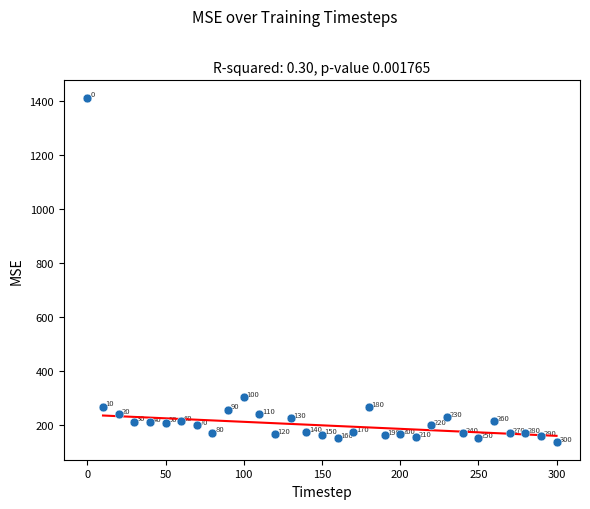

What Y value in the scatter plot is closest to 774?

302.4